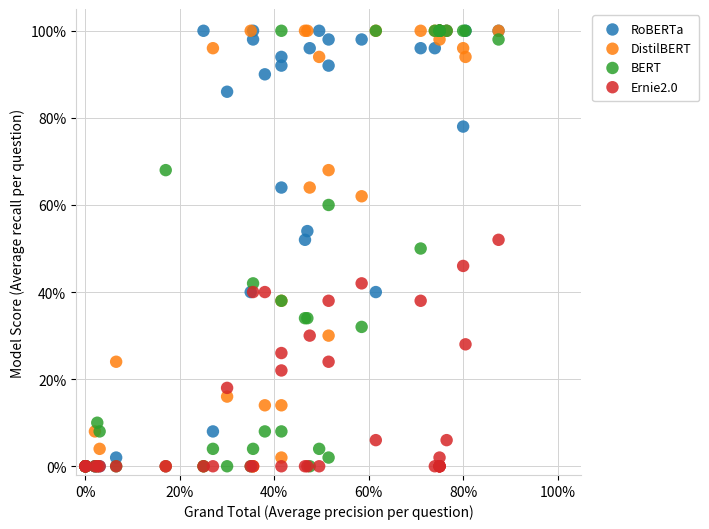

What are all the series names shown in the legend?

RoBERTa, DistilBERT, BERT, Ernie2.0